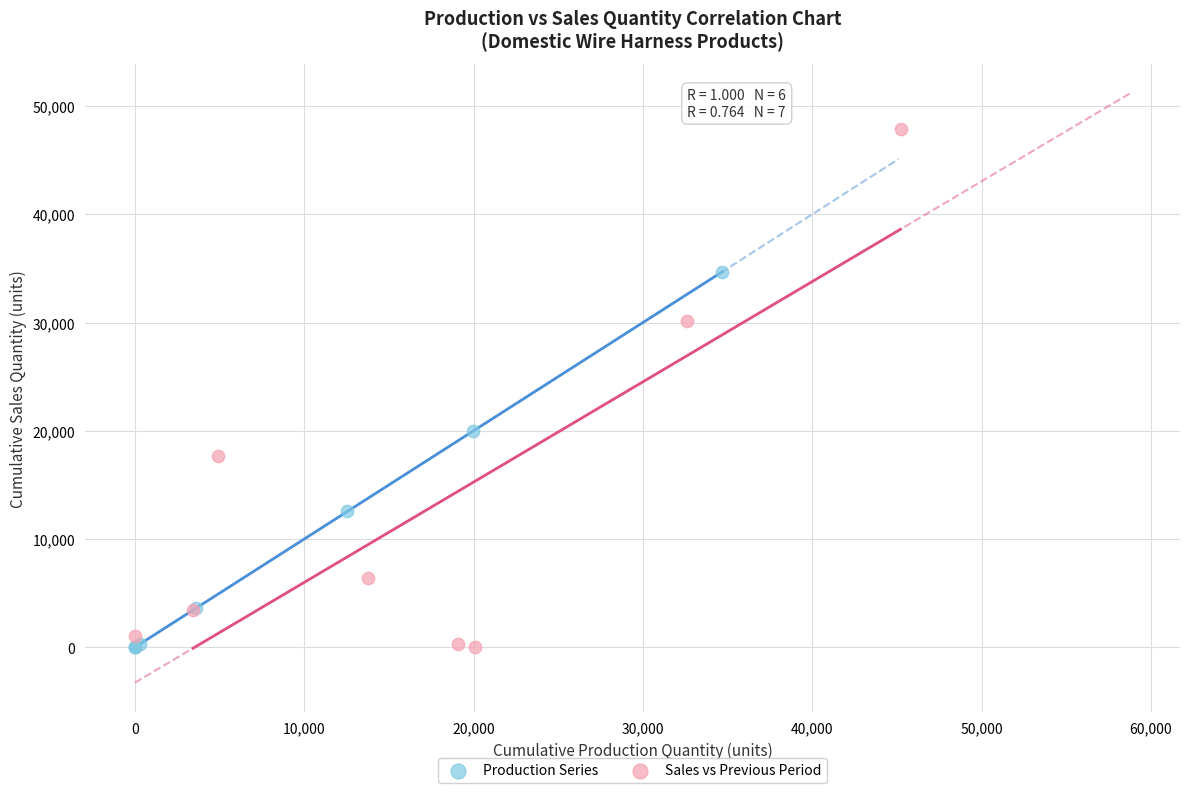

Which series has the widest spread of Y values?

Sales vs Previous Period